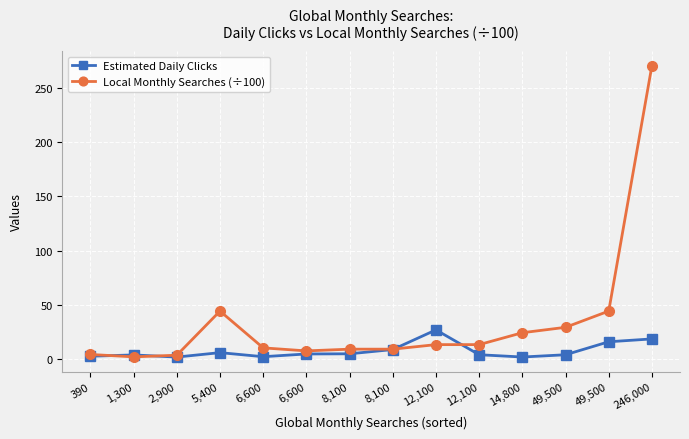

Where do Local Monthly Searches (÷100) and Estimated Daily Clicks first cross each other?

390 and 1,300